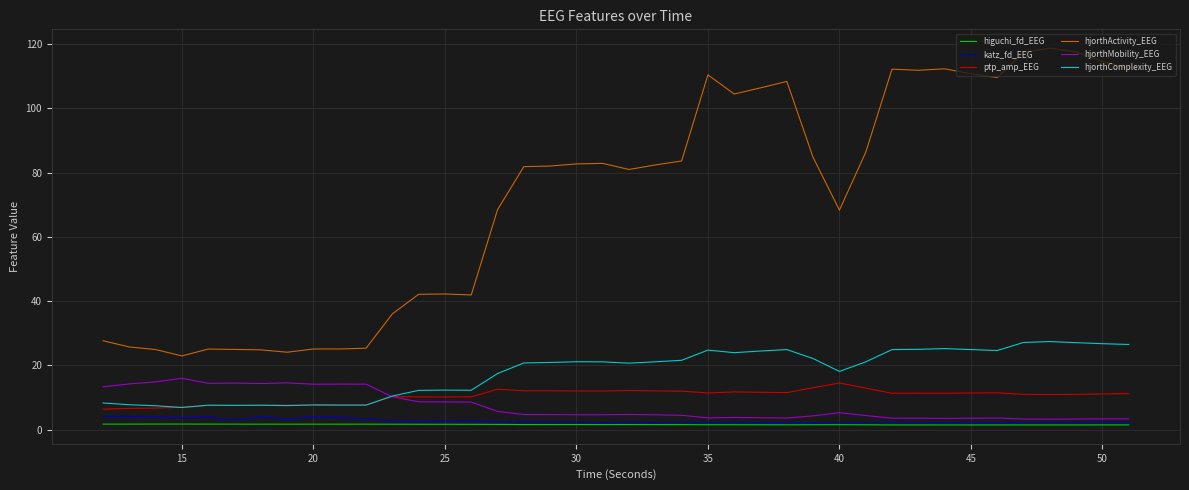

What is the greatest value displayed?

118.8